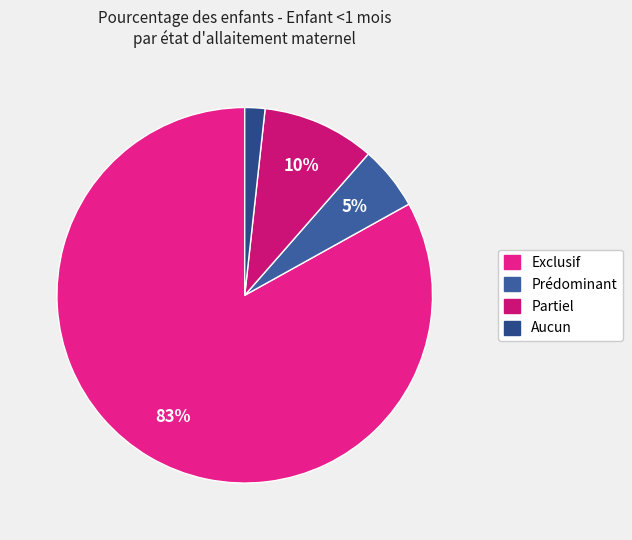

Is it true that Aucun is 16% of the pie?

False